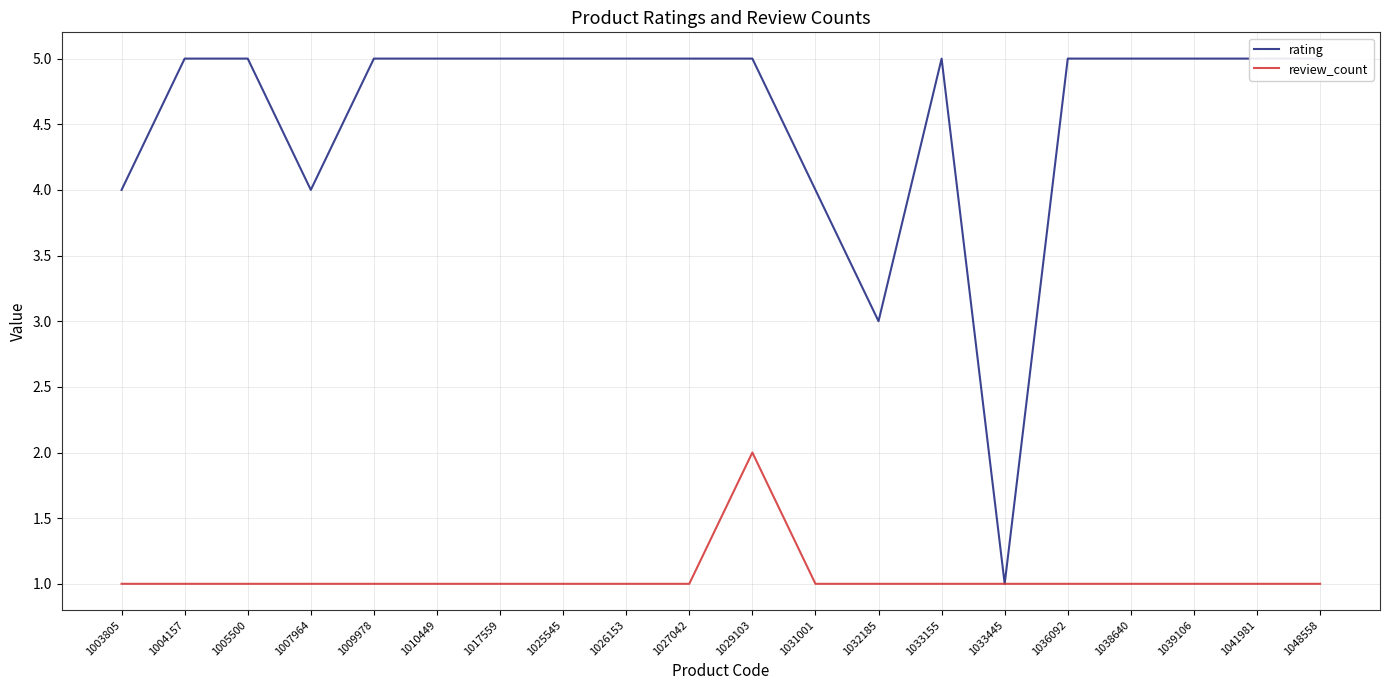

What is the sum of all review_count values?

21